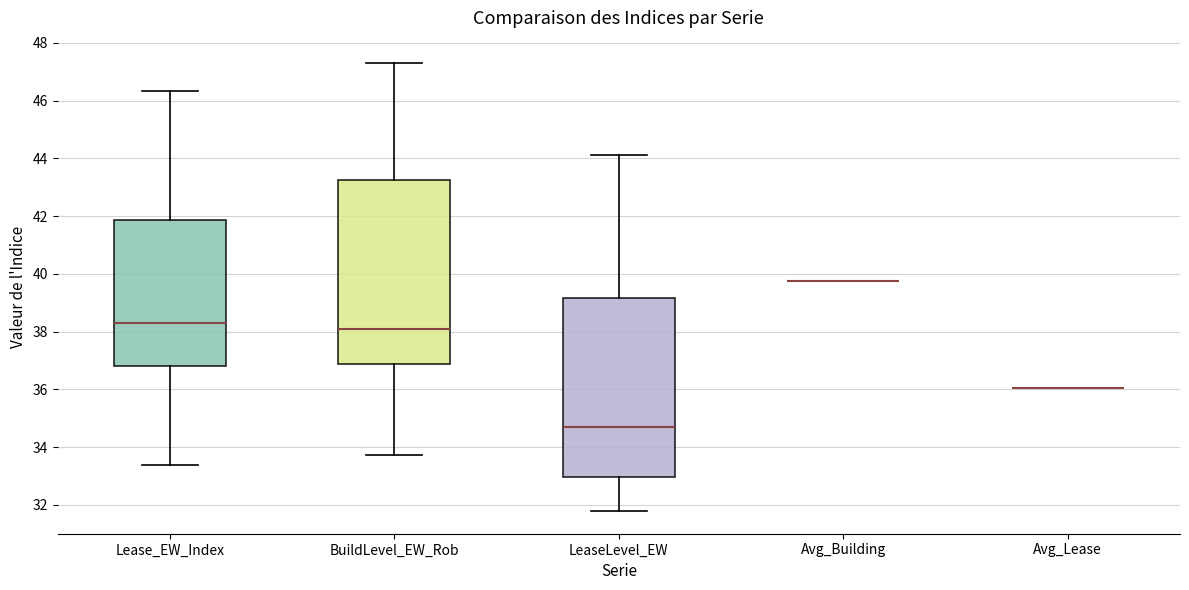

Reading left to right, transcribe this box plot: for each box, give where its median line is, the range the box spans, and where its two whiskers end, as read against the y-axis. The values are not printed on the chart, so give them approximately, as read against the axis.

Lease_EW_Index: median 38.4, box 36.8 to 41.8, whiskers 33.4 to 46.4
BuildLevel_EW_Rob: median 38.0, box 36.8 to 43.2, whiskers 33.8 to 47.2
LeaseLevel_EW: median 34.8, box 33.0 to 39.2, whiskers 31.8 to 44.2
Avg_Building: box collapsed to a line at 39.8, whiskers 39.8 to 39.8
Avg_Lease: box collapsed to a line at 36.0, whiskers 36.0 to 36.0